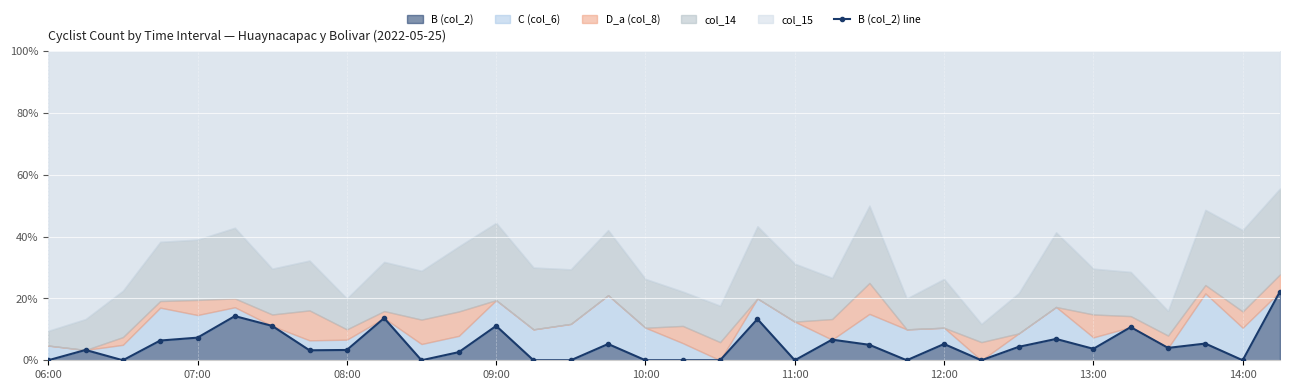

Is it true that B (col_2) equals 0.0 at 11:00?

True